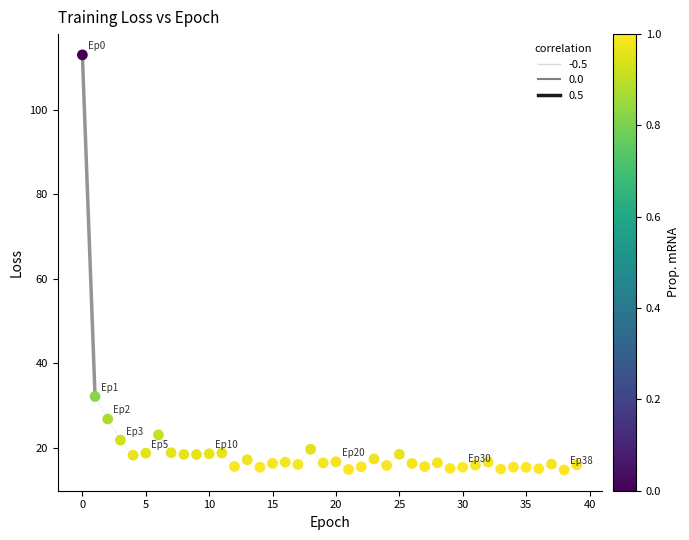

What Y value in the scatter plot is closest to 63?

32.2